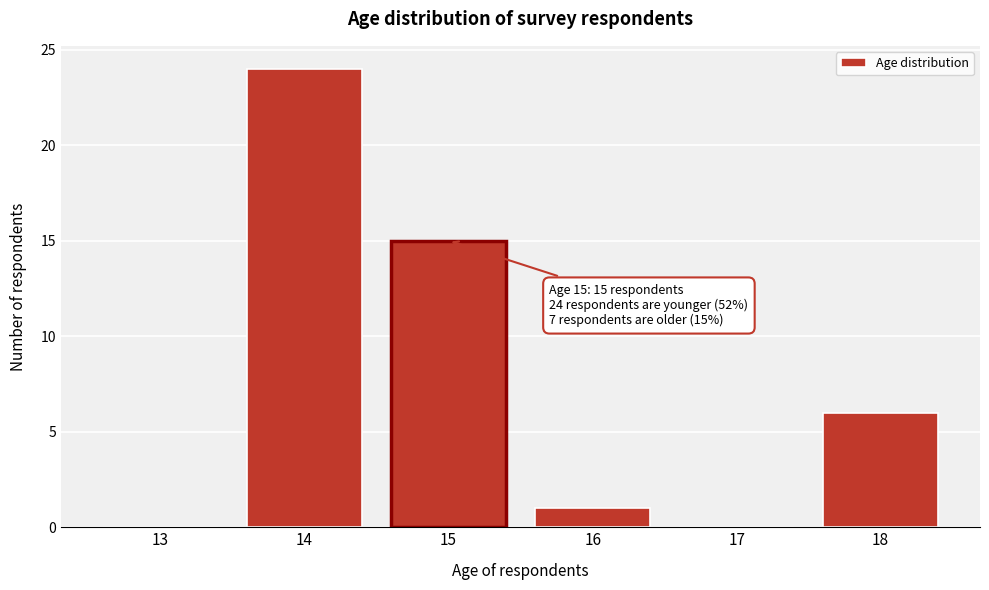

Reading left to right, extract all data points from this chart.

13=0	14=24	15=15	16=1	17=0	18=6